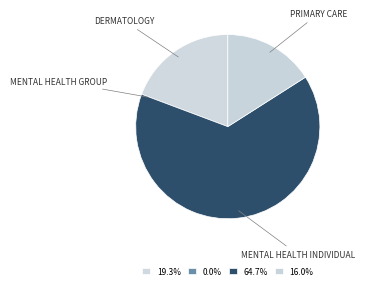

The MENTAL HEALTH INDIVIDUAL slice represents 76% of the pie. True or false?

False